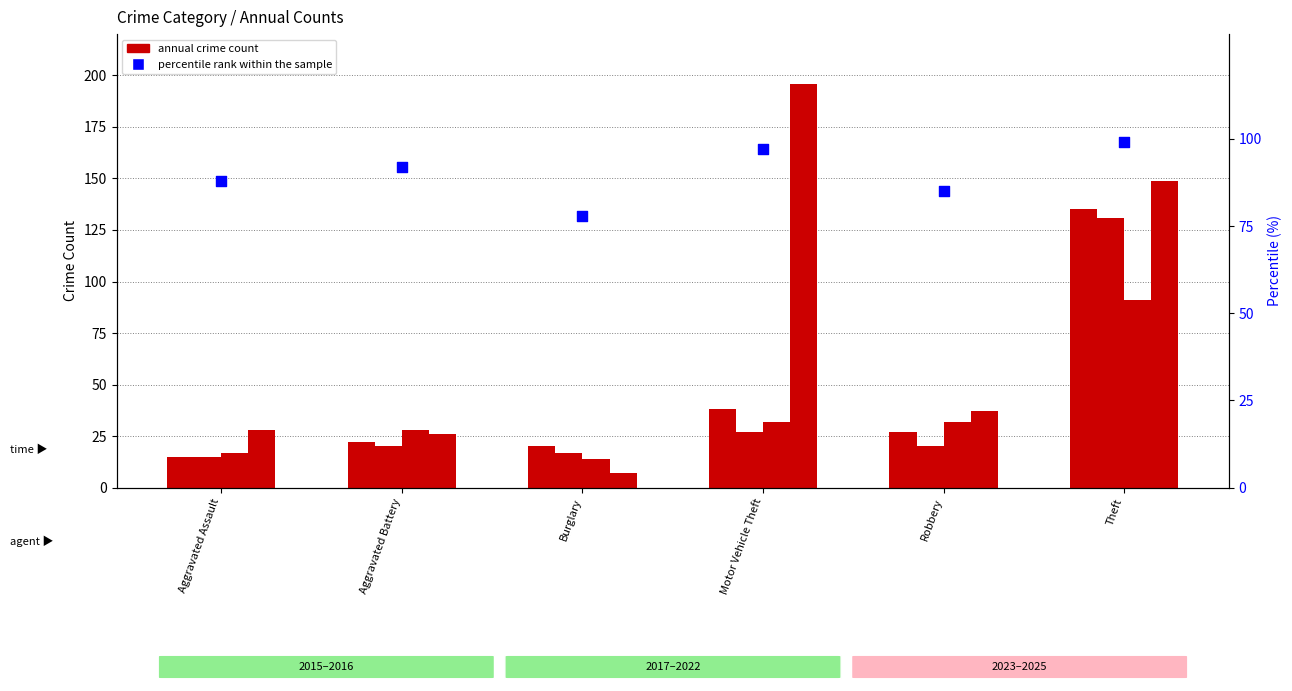

Which has a higher value, Robbery or Aggravated Assault?

Aggravated Assault